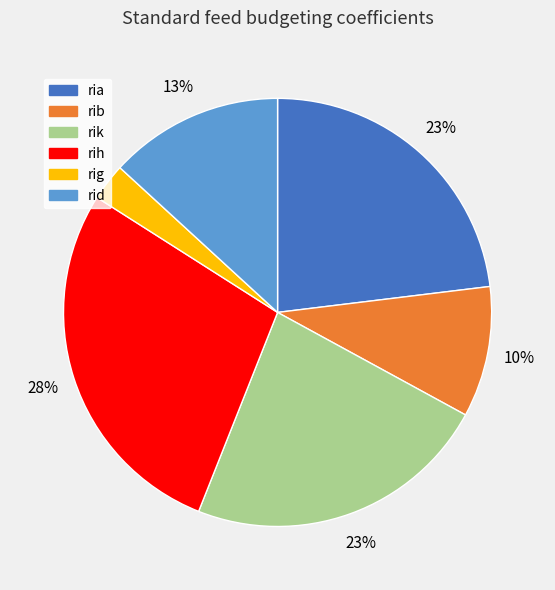

Which category has the biggest portion of the pie?

rih